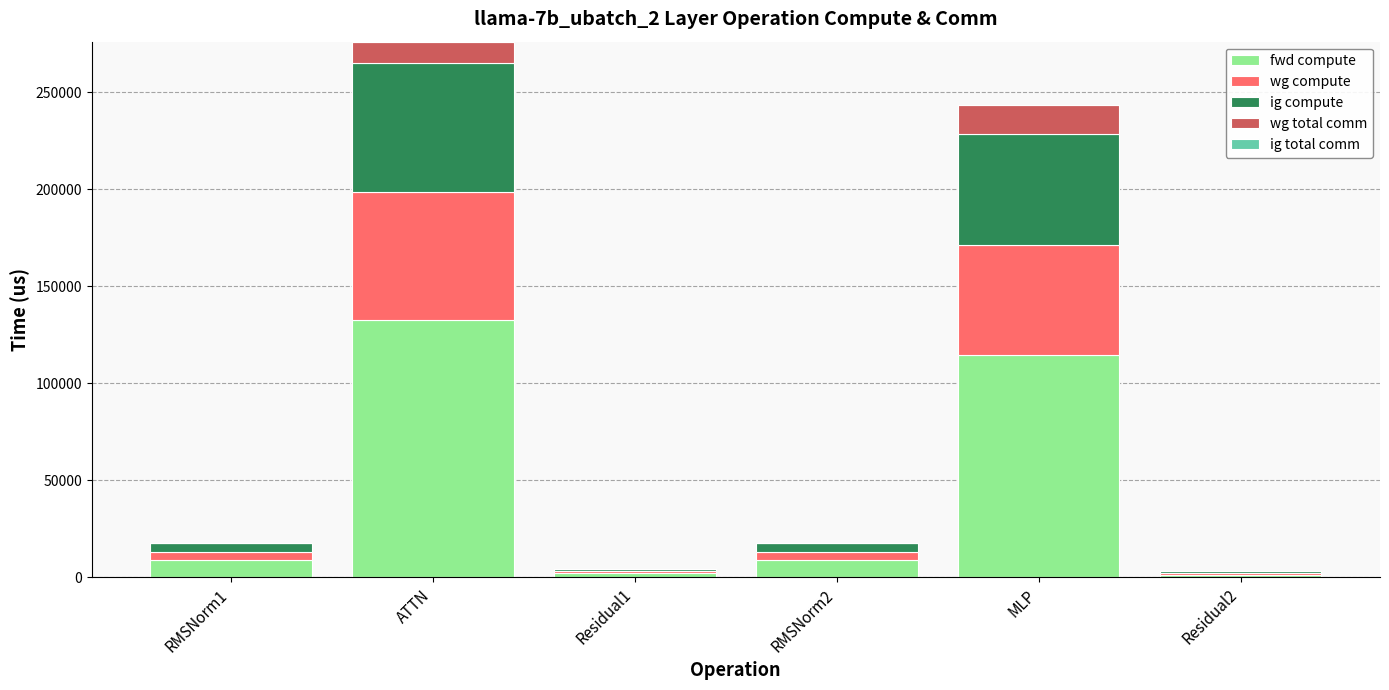

What is the approximate value of fwd compute at MLP?

114343.5